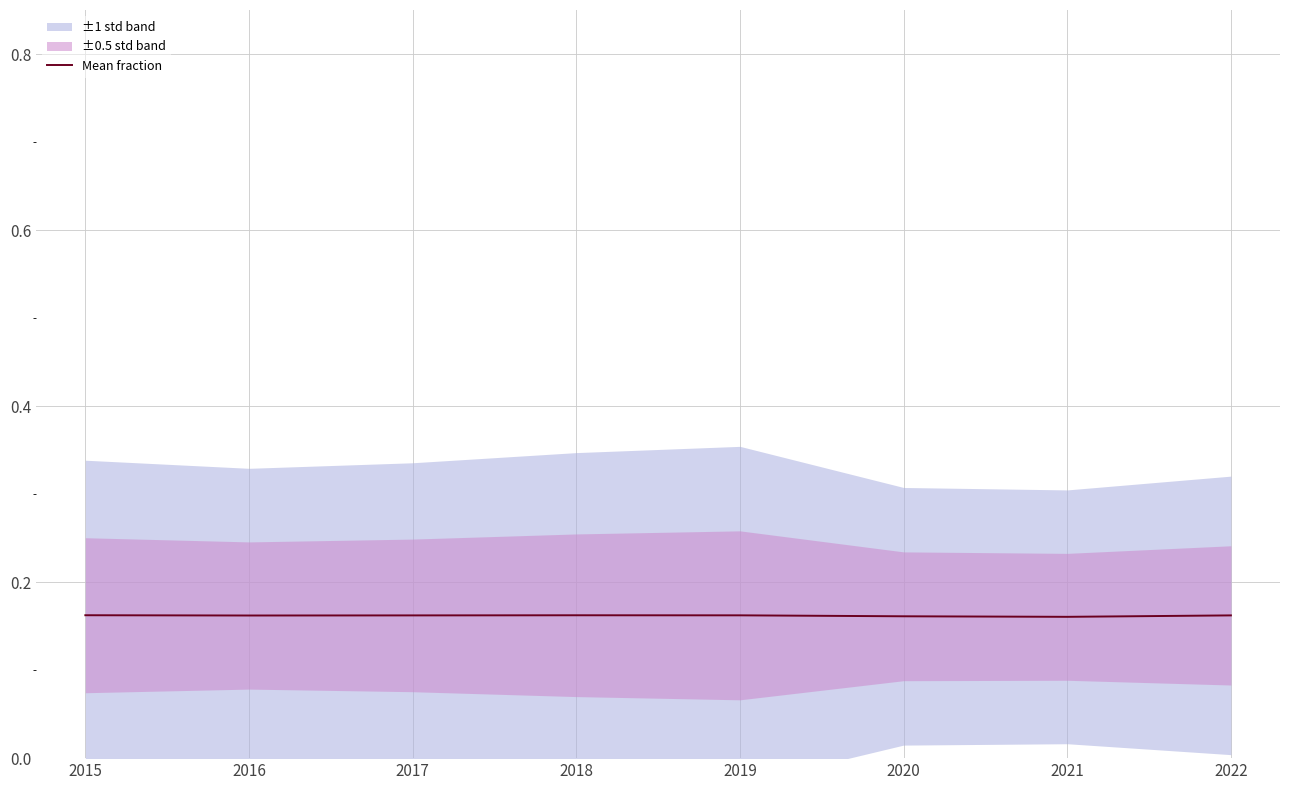

At which category does the data reach its first local peak?

2018